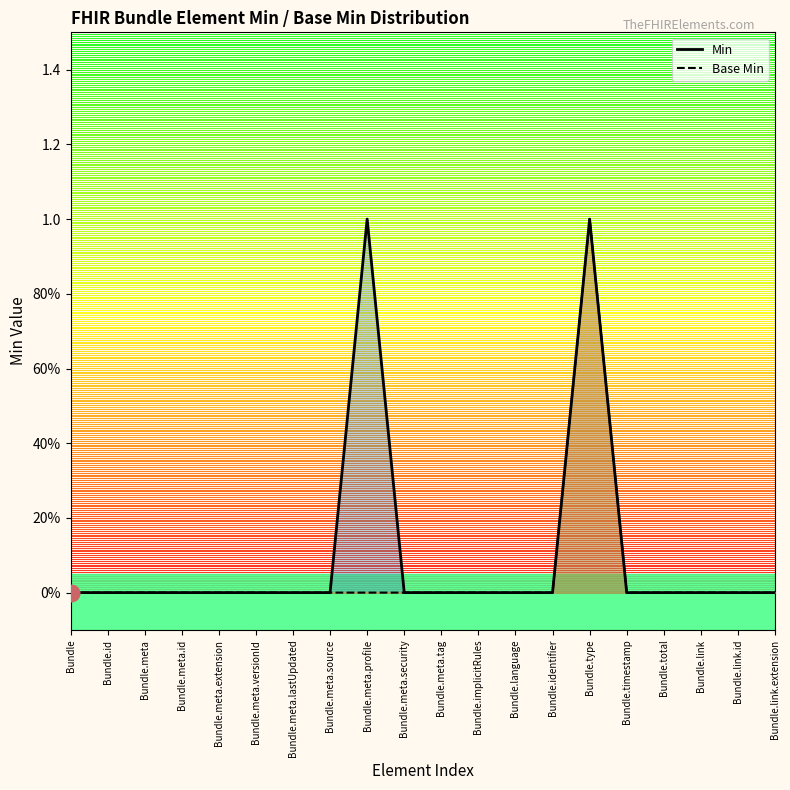

Is it true that Min equals -1 at Bundle.meta.versionId?

False